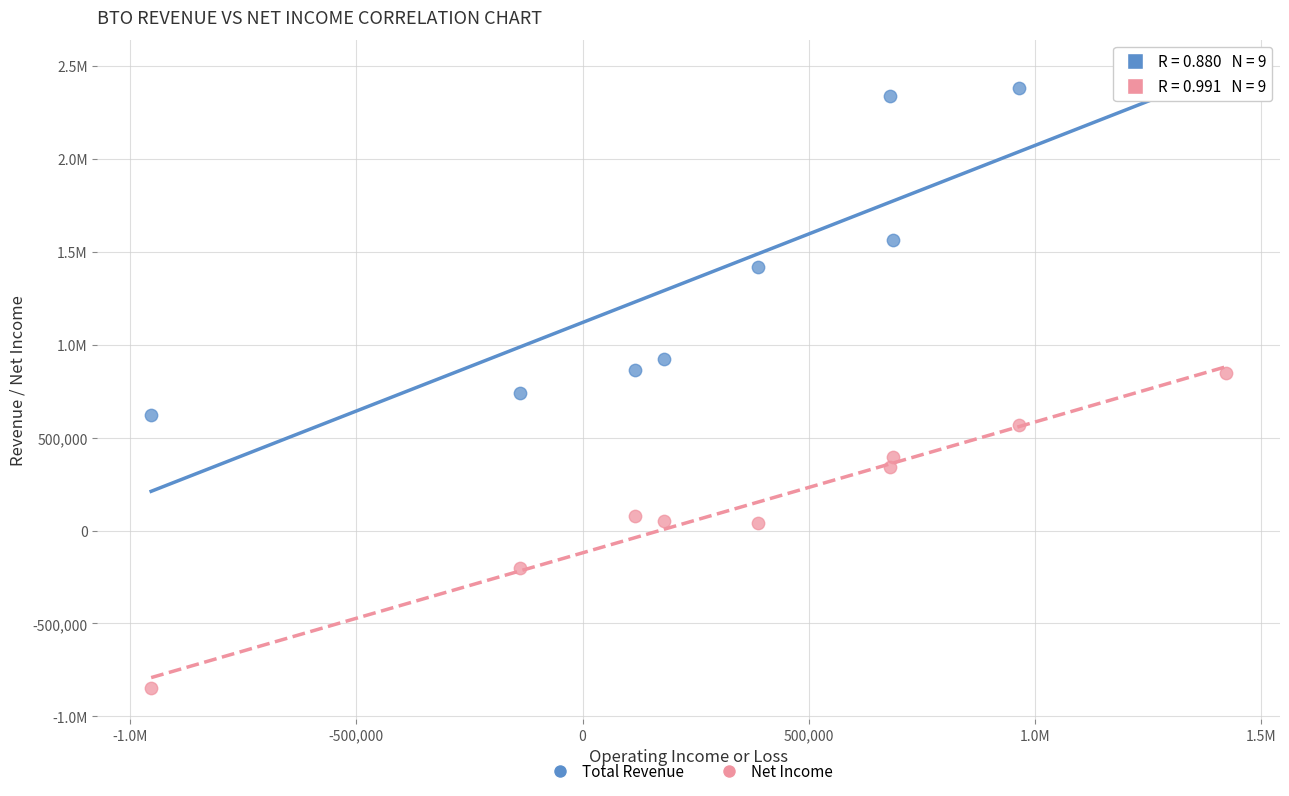

What are all the series names shown in the legend?

Total Revenue, Net Income